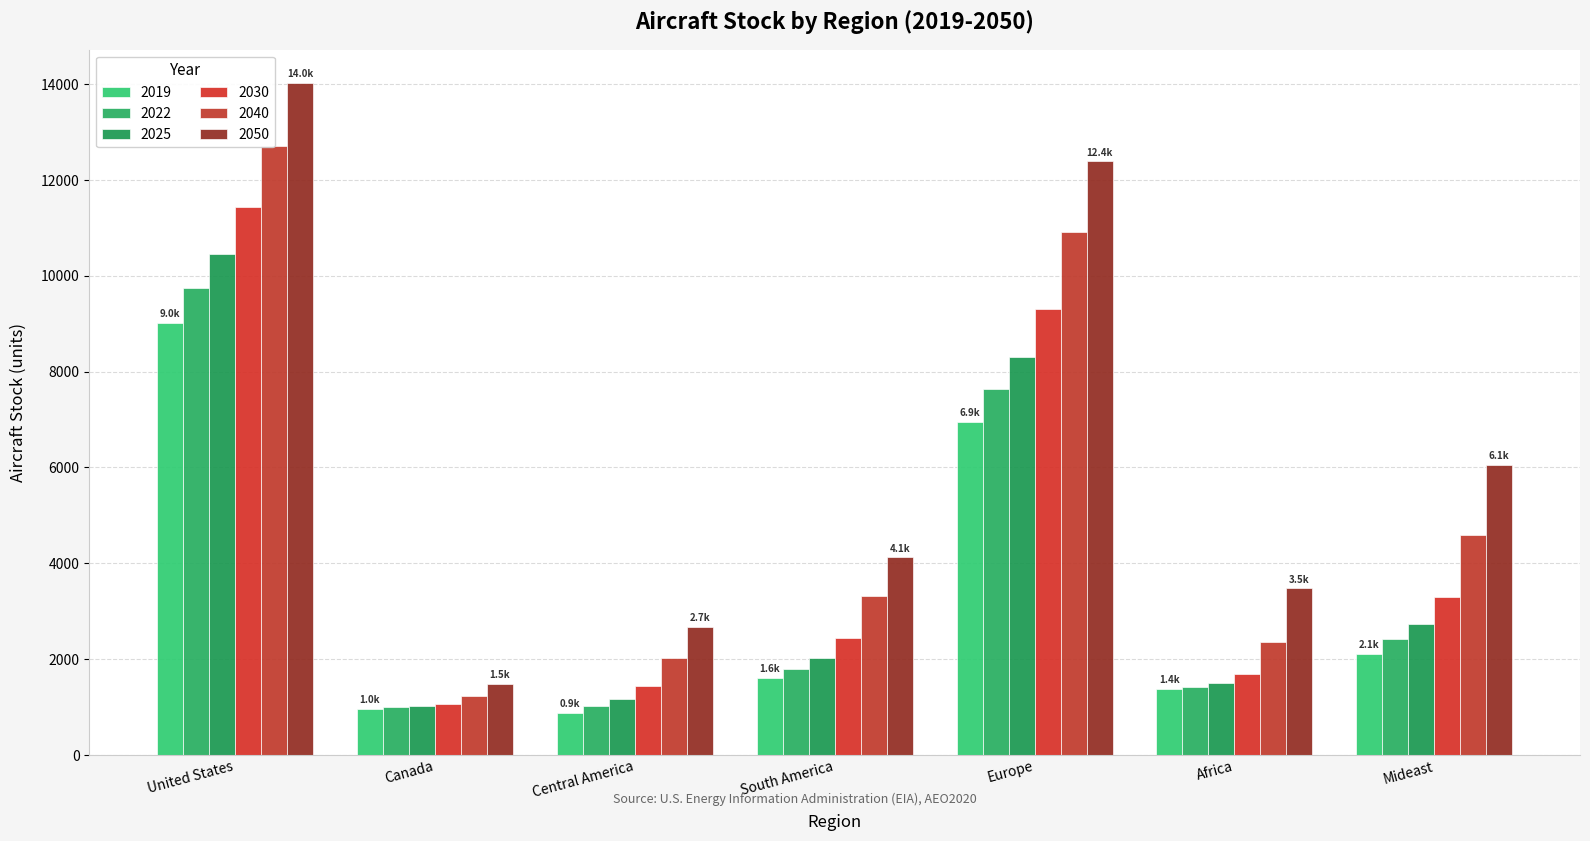

Where does the 2025 series first go above 2020?

United States